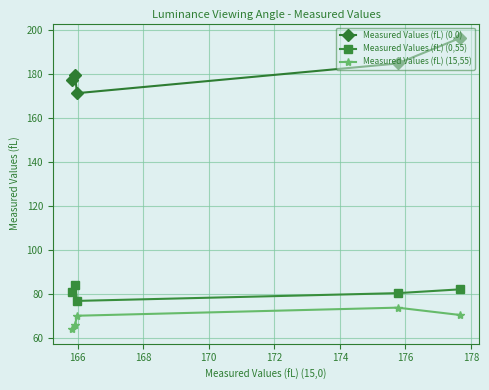

What is the sum of all Measured Values (fL) (0,0) values?

908.5